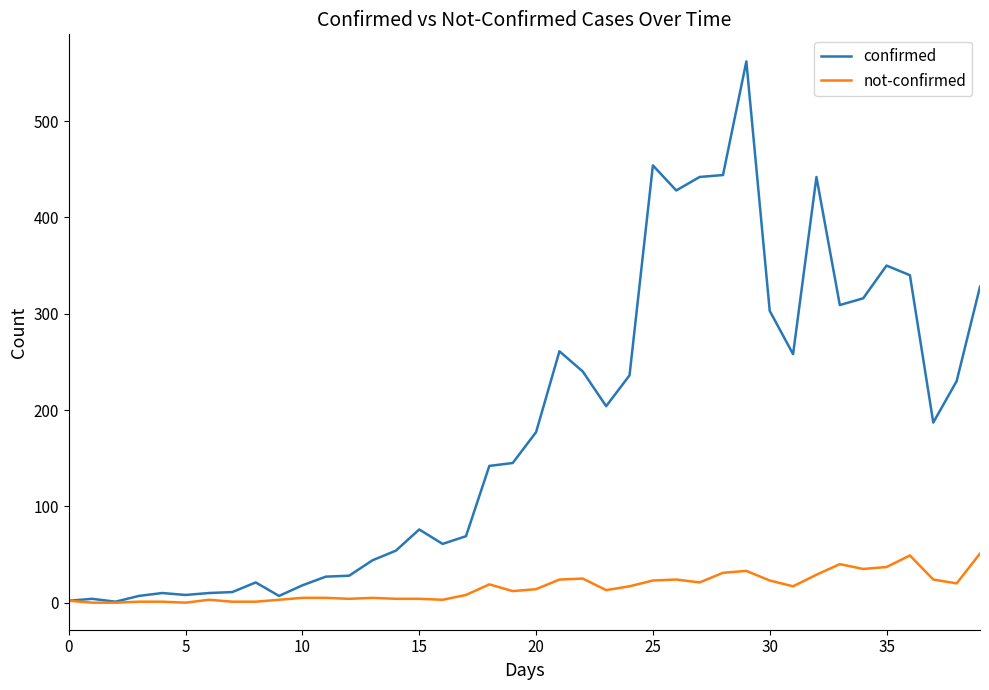

List the series in order of their overall mean, highest first.

confirmed, not-confirmed